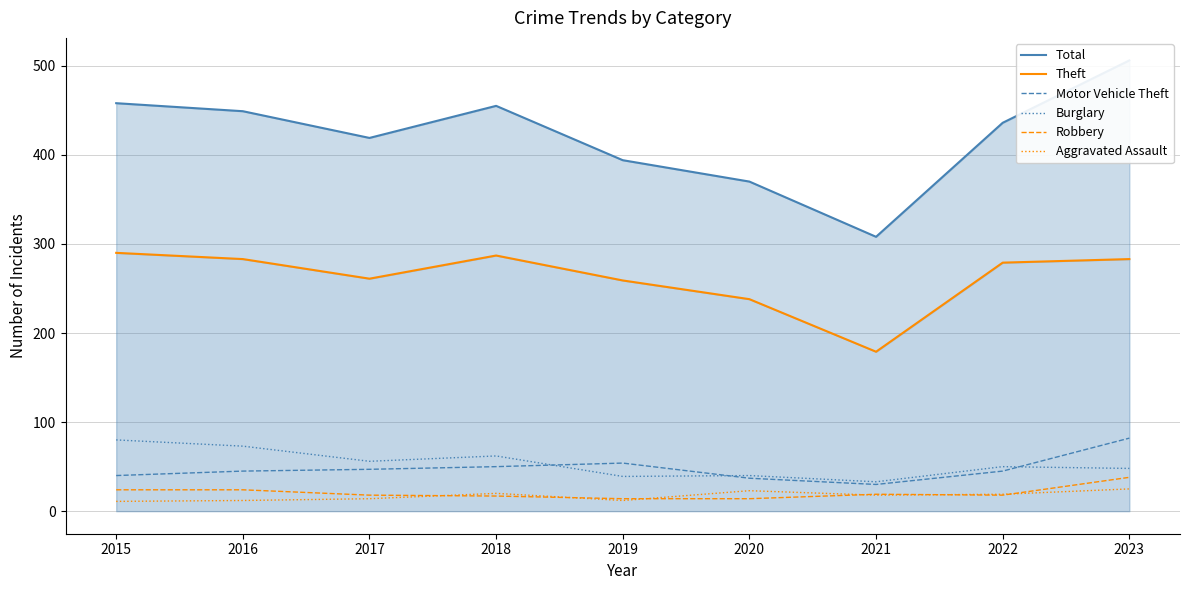

Count the number of categories in the chart.

9